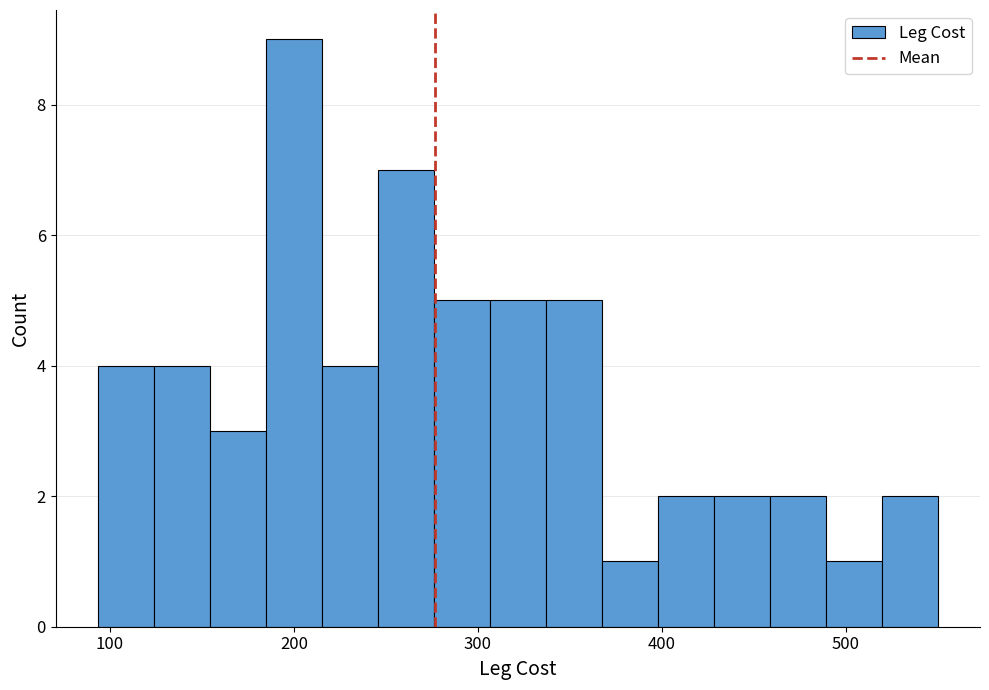

Read against the x-axis, roughly where is the centre of the tallest bar?

200